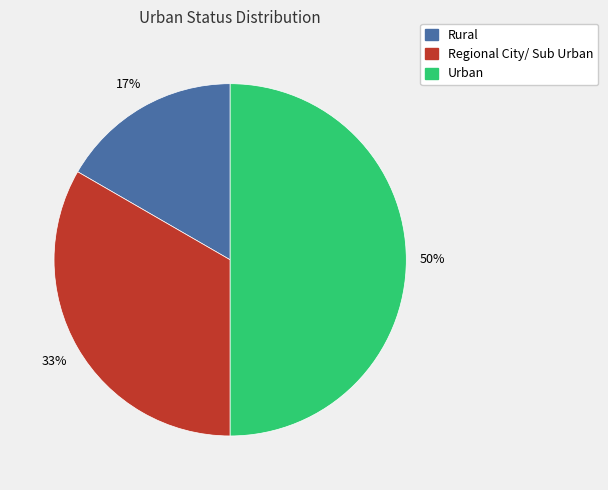

Which has a higher value, Rural or Urban?

Urban